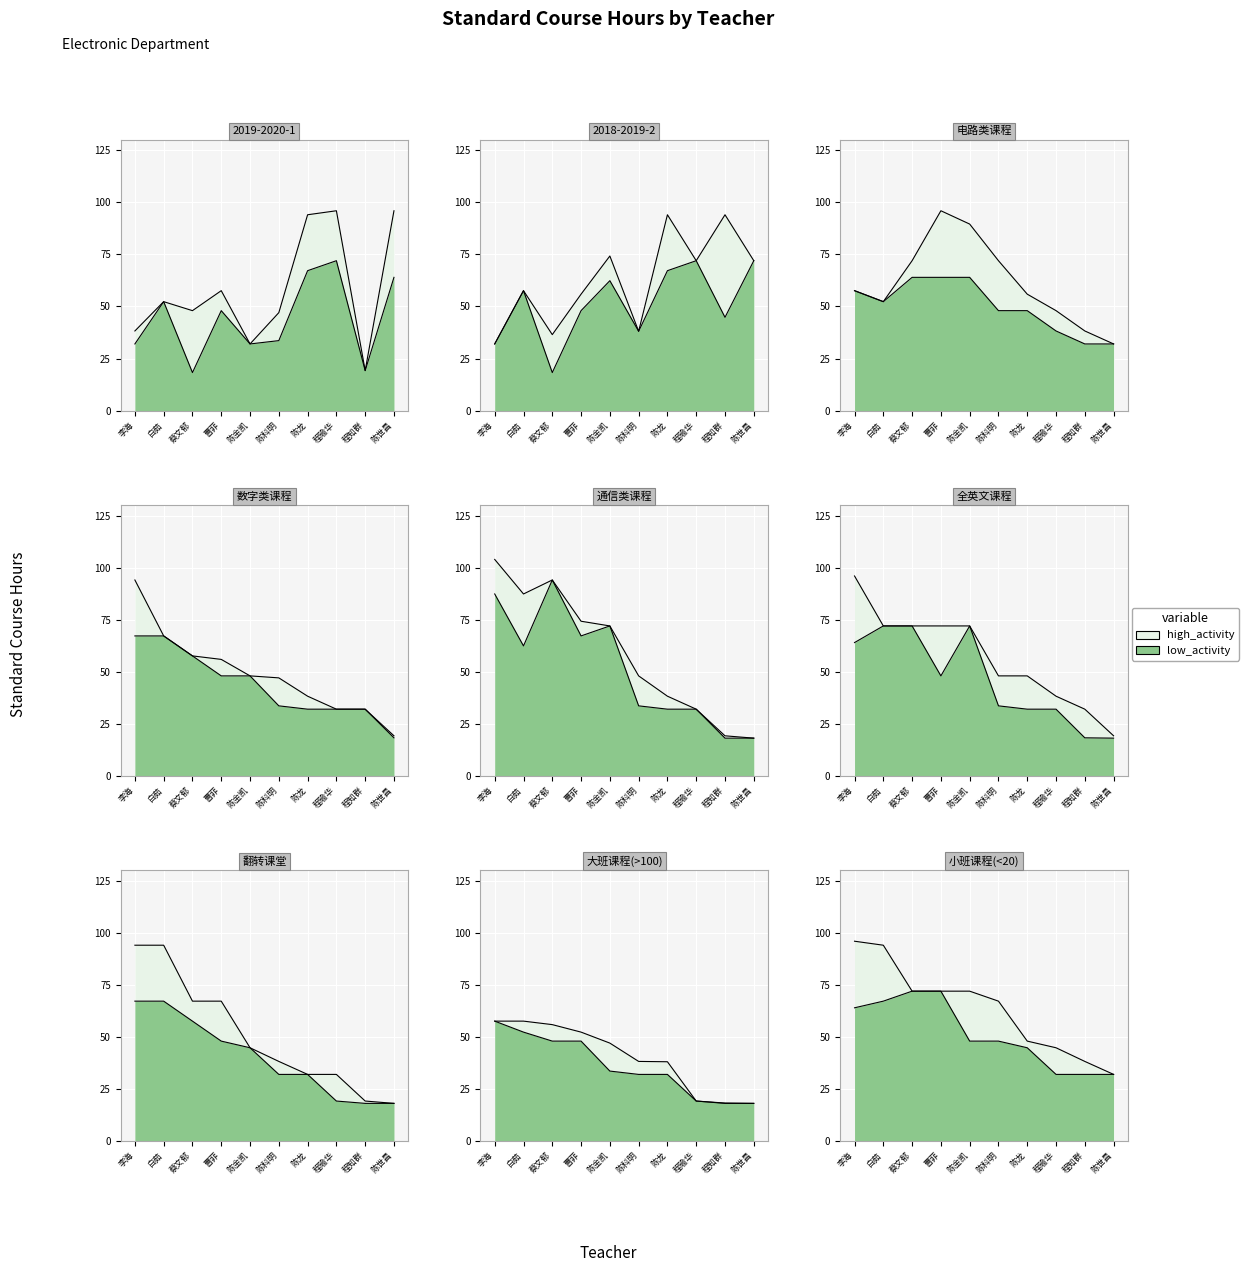

What are all the series names shown in the legend?

high_activity, low_activity